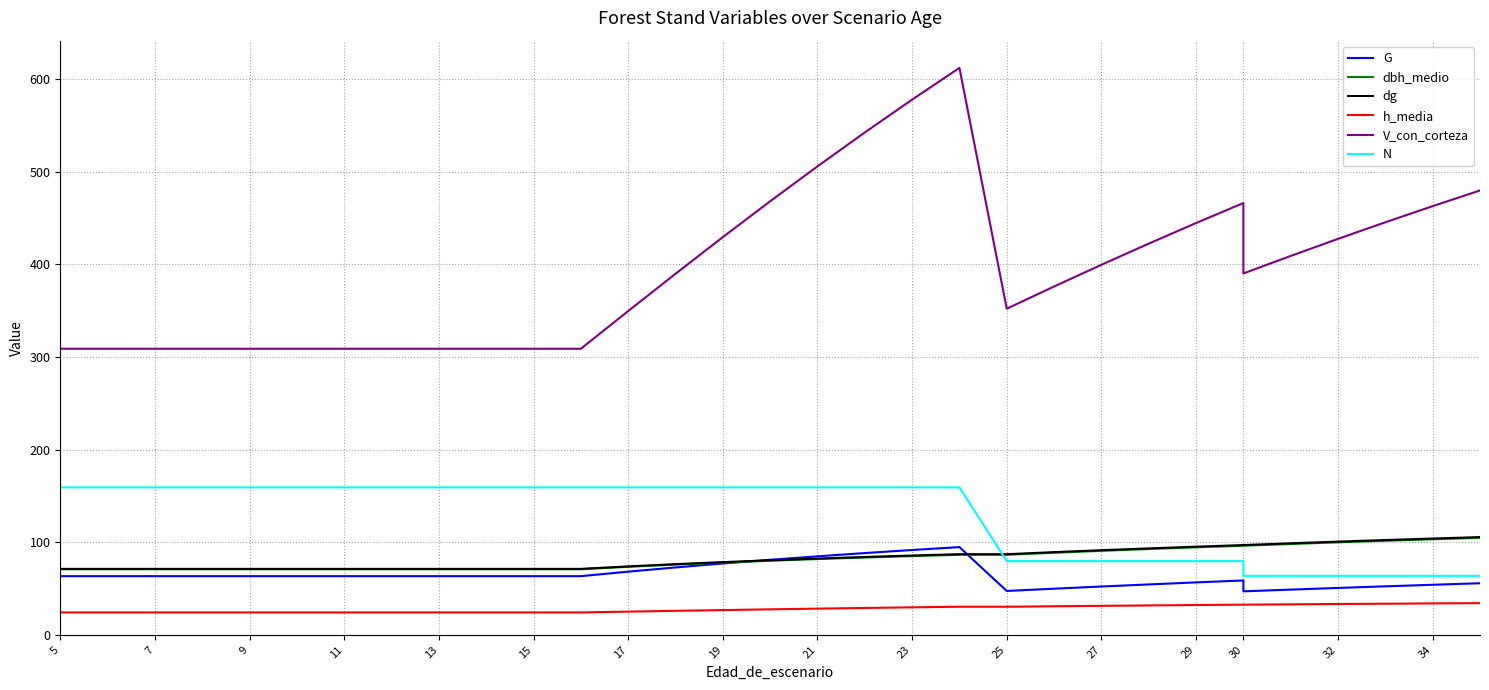

True or false: dg has more than 1 points higher than both neighbors.

False